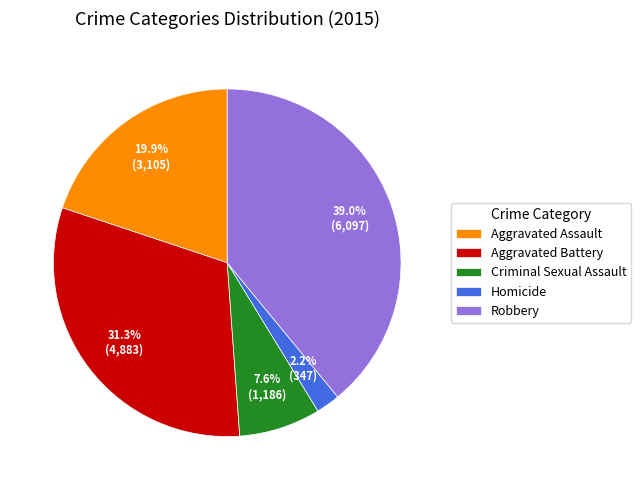

To the nearest percent, what portion does Criminal Sexual Assault represent?

8%